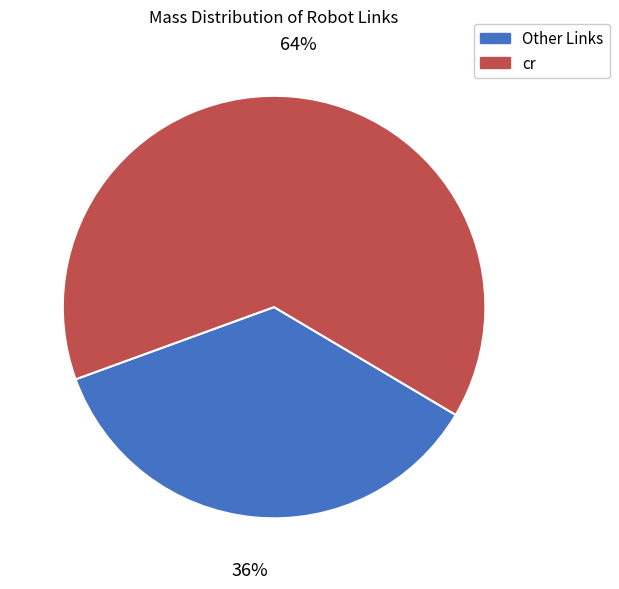

Is there a majority slice in this chart?

Yes